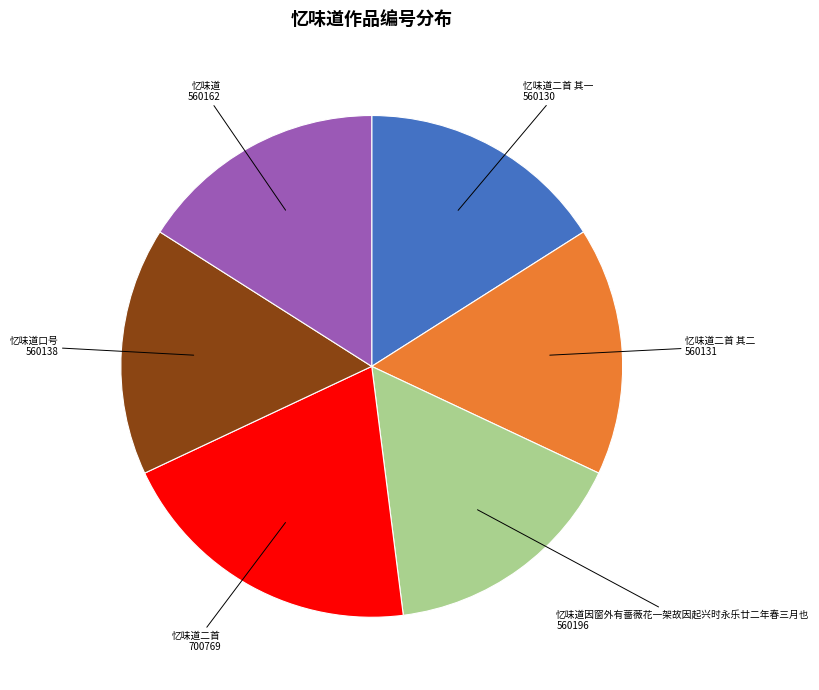

Does any single category account for the majority?

No